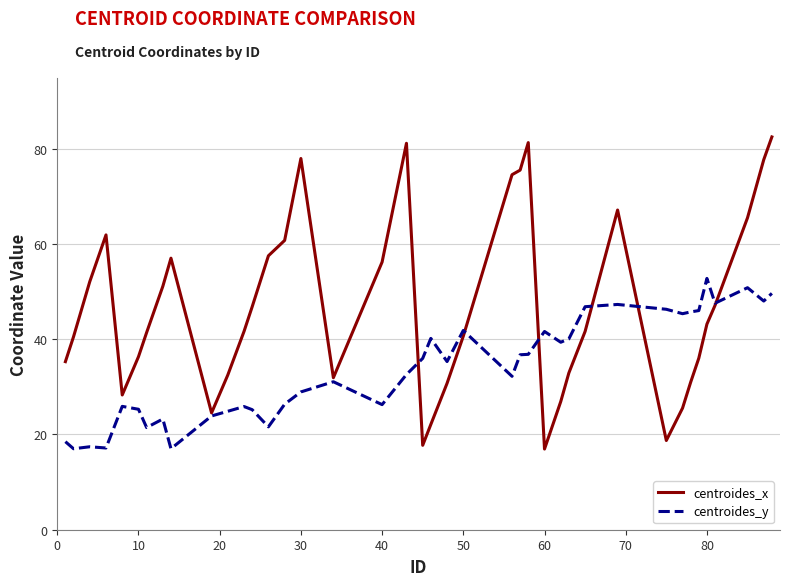

What is the highest value of the centroides_y series?

52.8